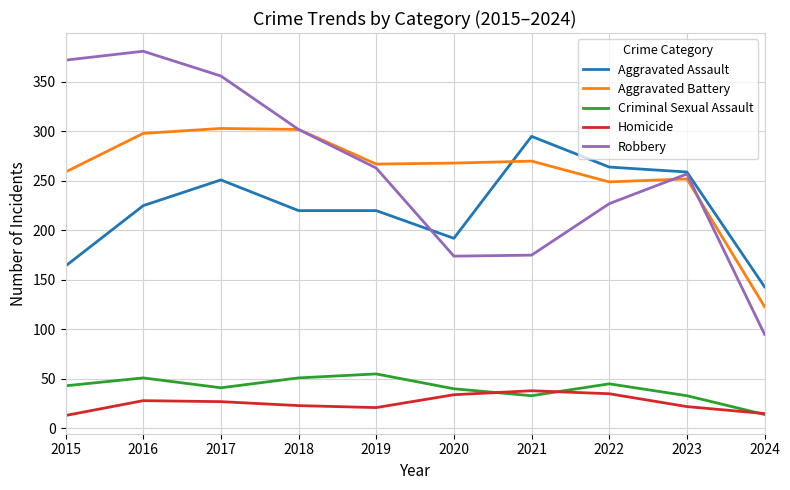

Which label corresponds to the largest value in the chart?

2016